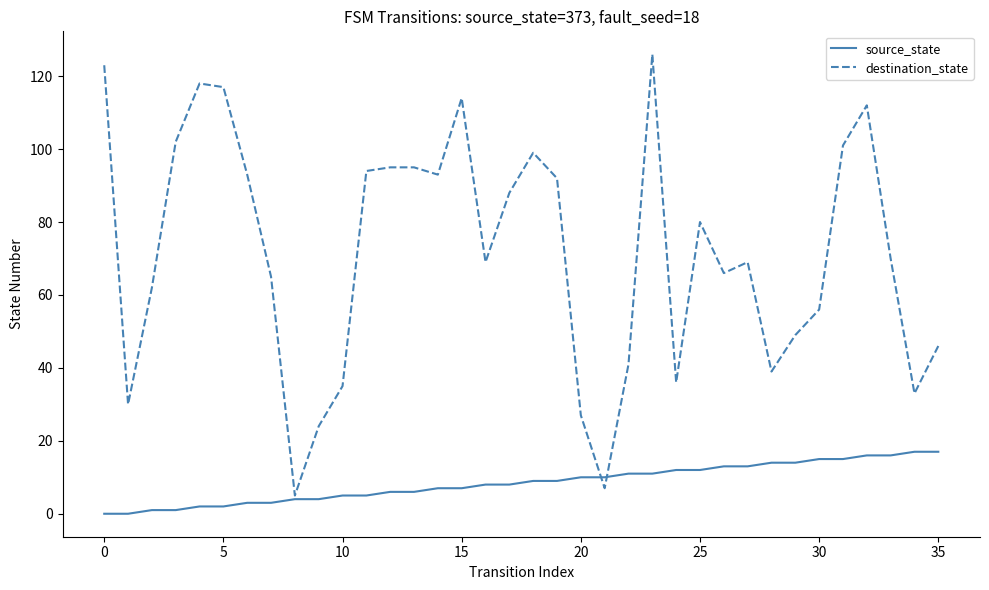

What is the maximum value for source_state?

17